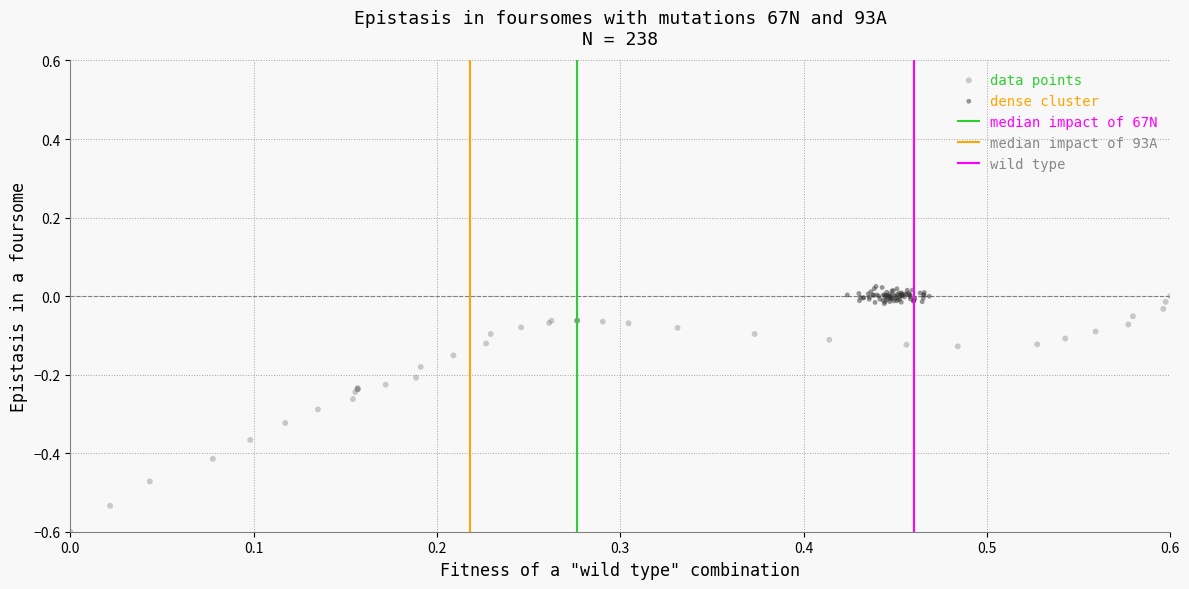

Which series has the widest spread of Y values?

data points